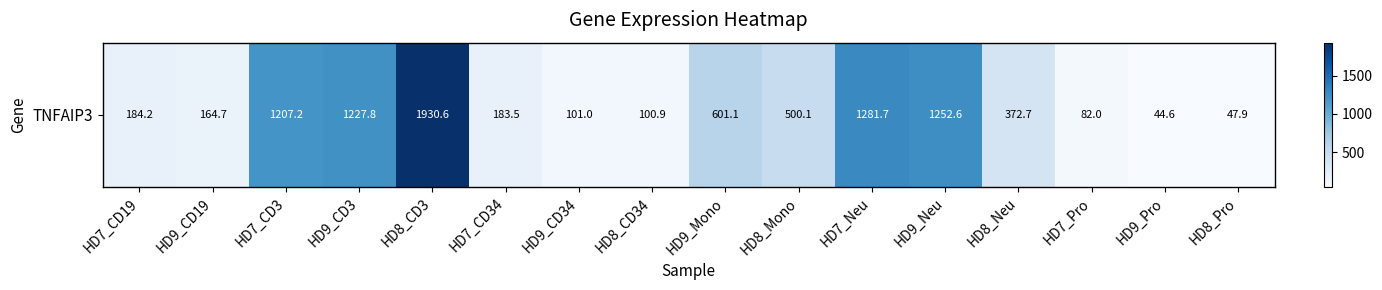

The chart shows a value of 1930.6 at HD8_CD3. True or false?

True